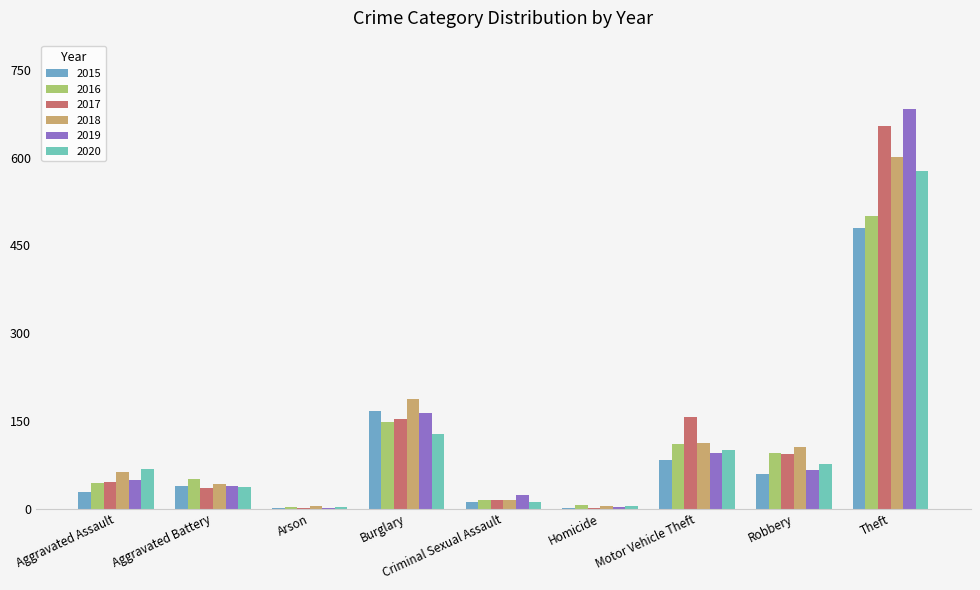

At which label does 2016 reach its peak?

Theft